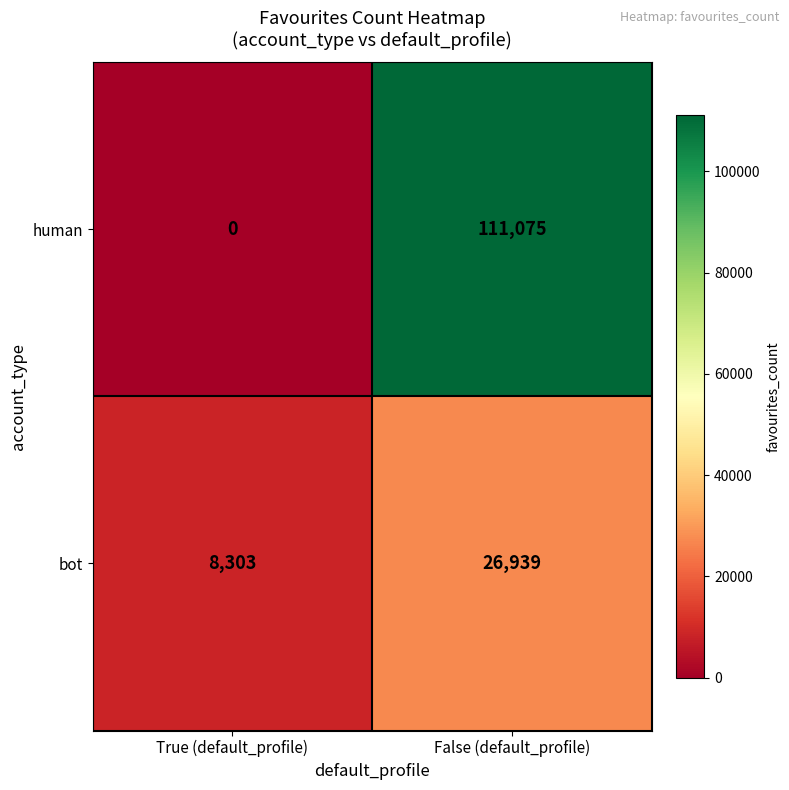

List the series in order of their overall mean, lowest first.

bot, human